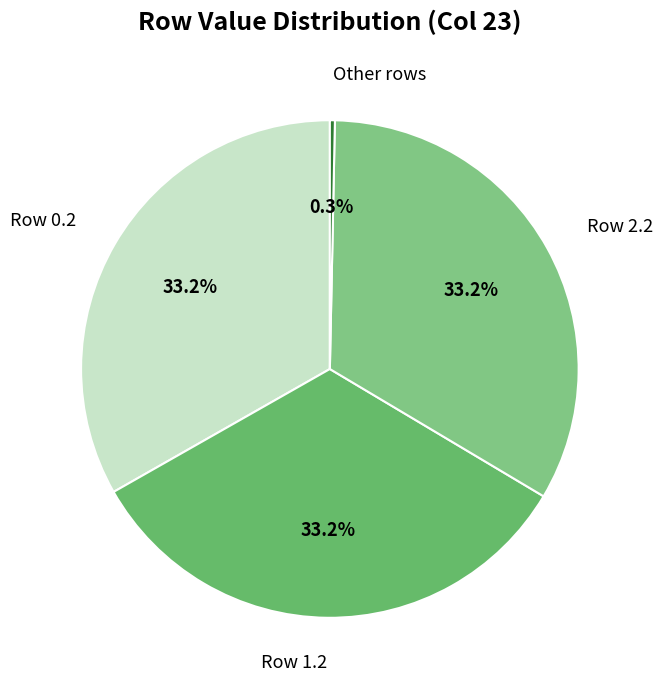

How much of the chart is everything except Row 2.2?

66.8%